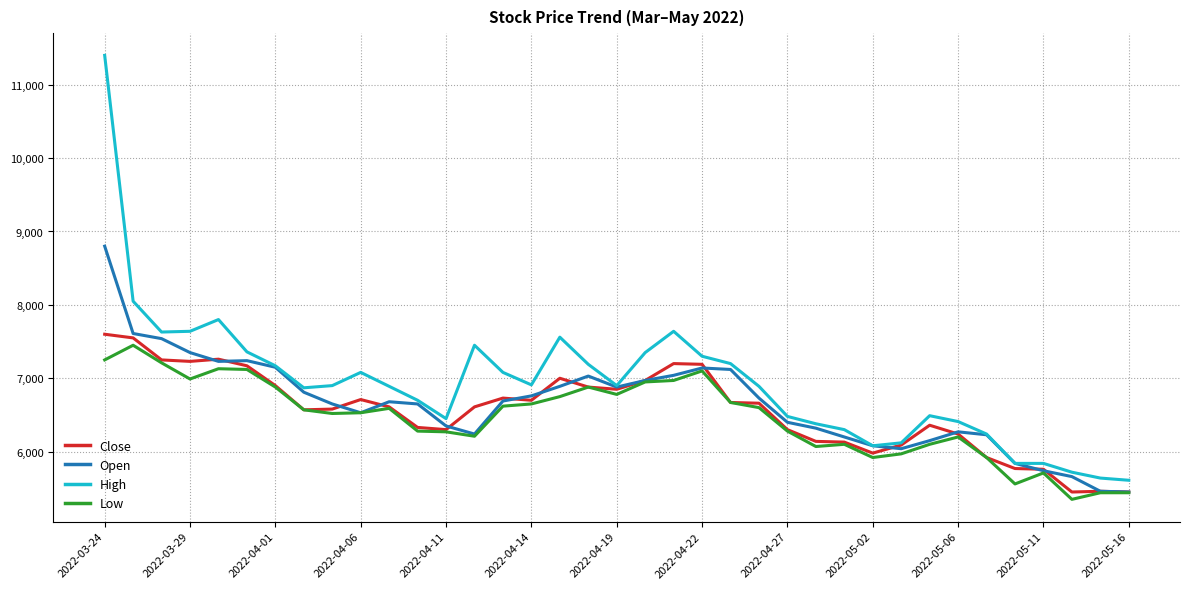

What is the greatest value displayed?

11400